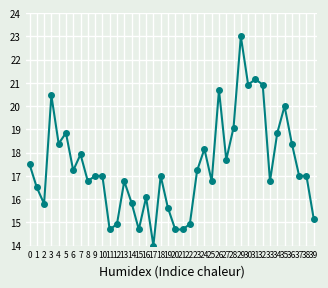

Approximately how many times larger is the value at 14 compared to 18?

0.9